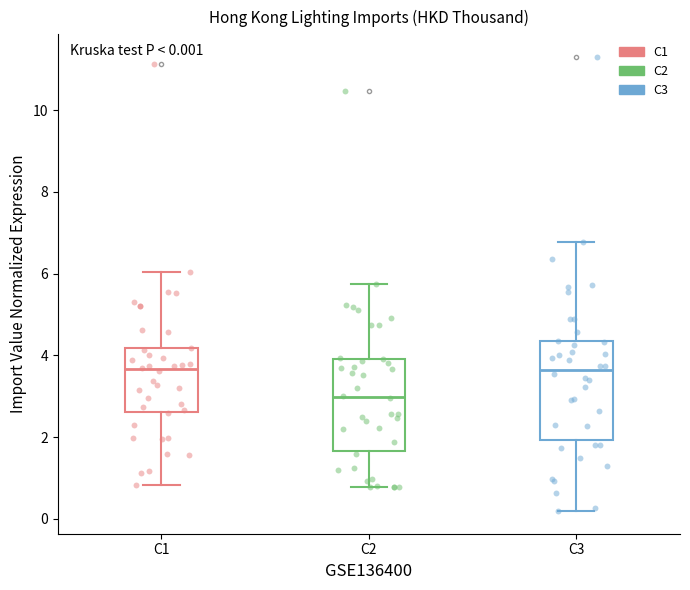

Which box has the lowest median line?

C2